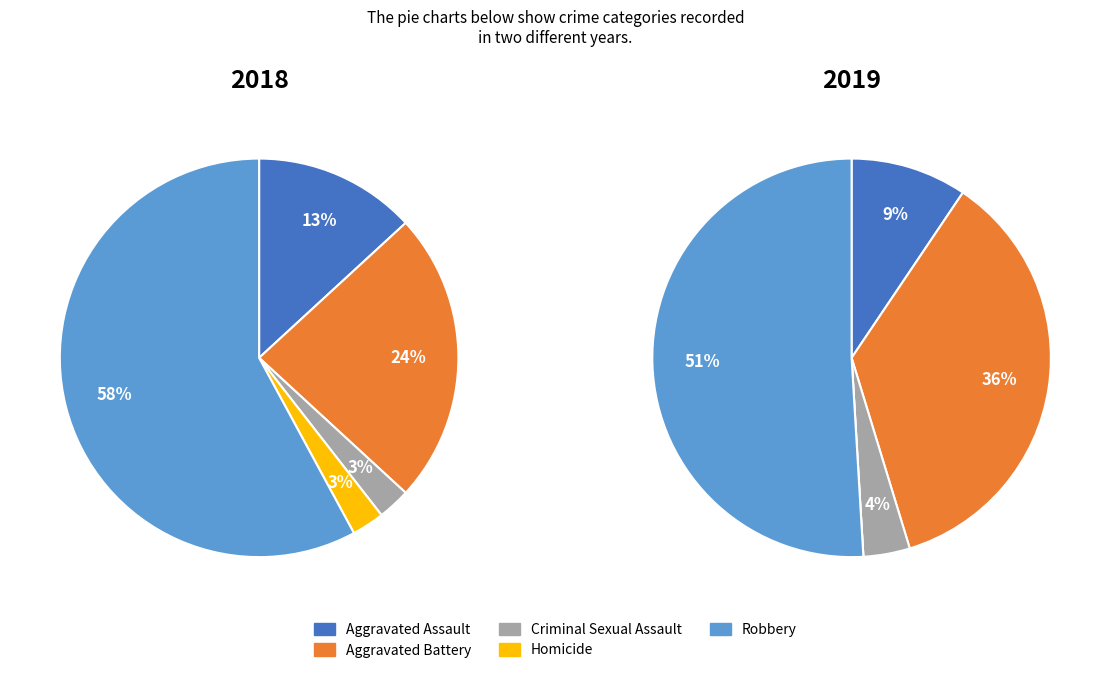

Is it true that Homicide is 10% of the pie?

False